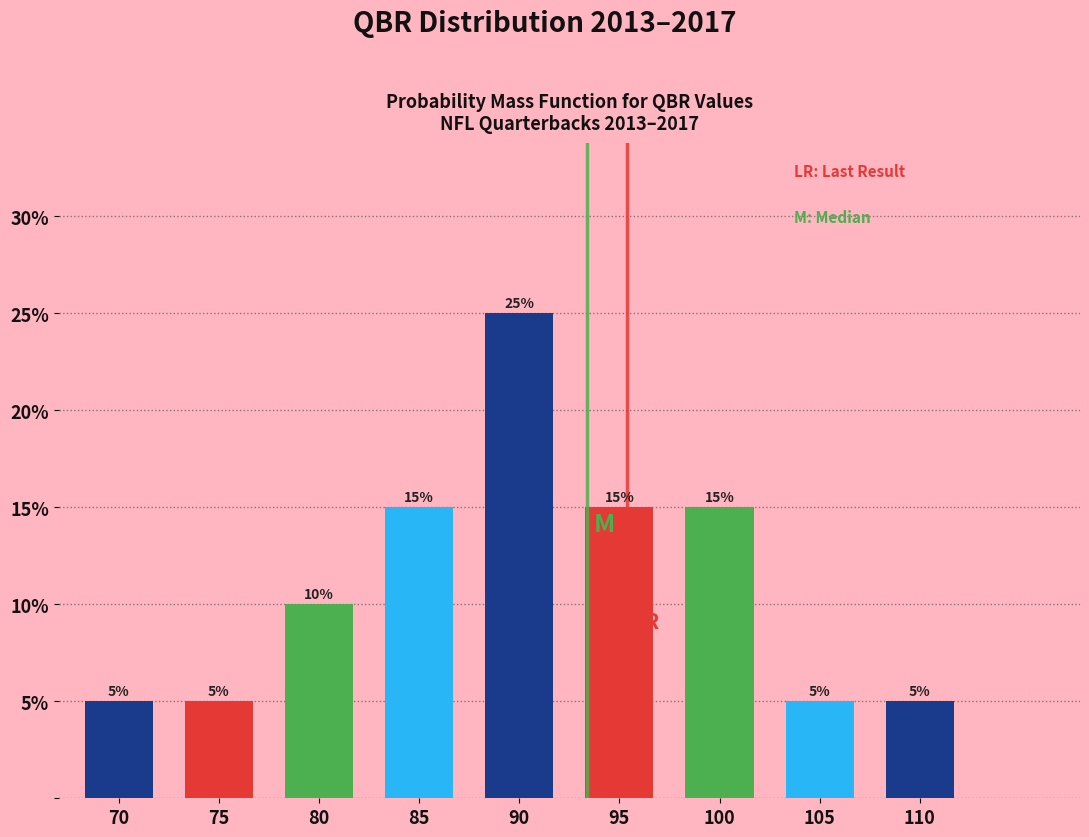

Reading right to left, extract all data points from this chart.

110=5	105=5	100=15	95=15	90=25	85=15	80=10	75=5	70=5